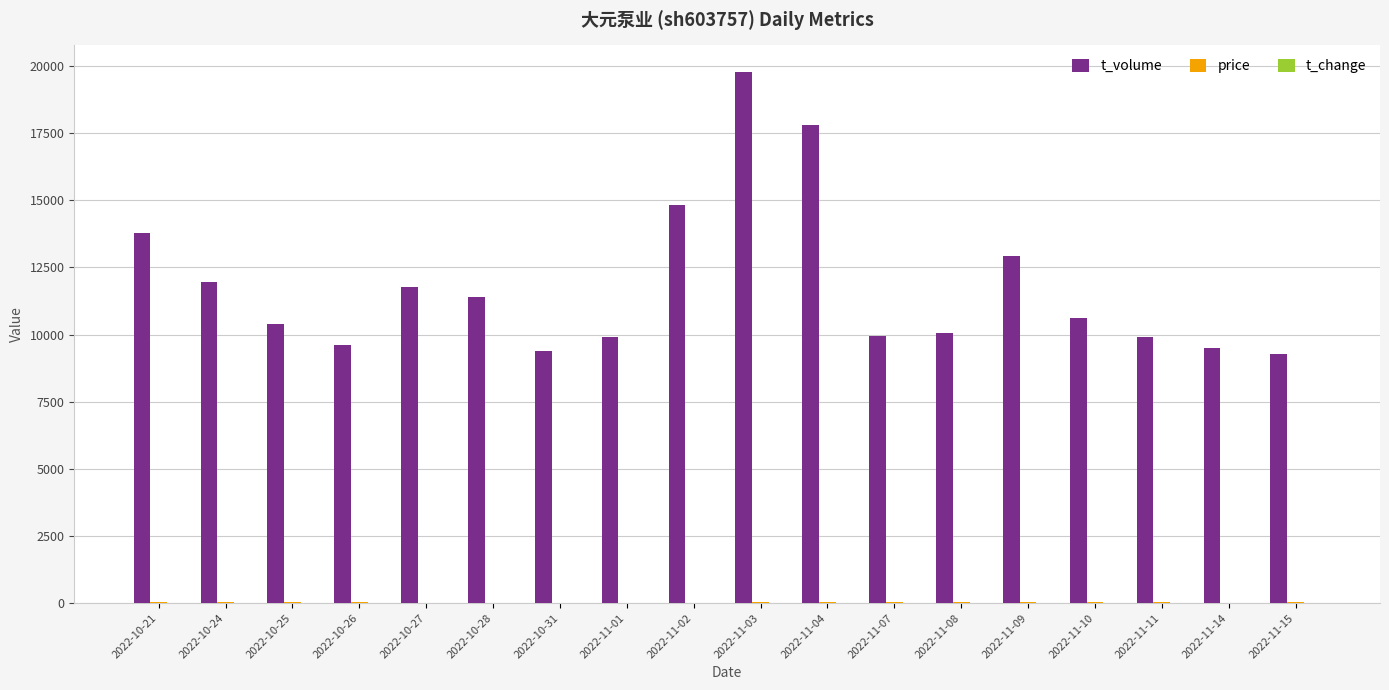

Which series has the largest total across all categories?

t_volume